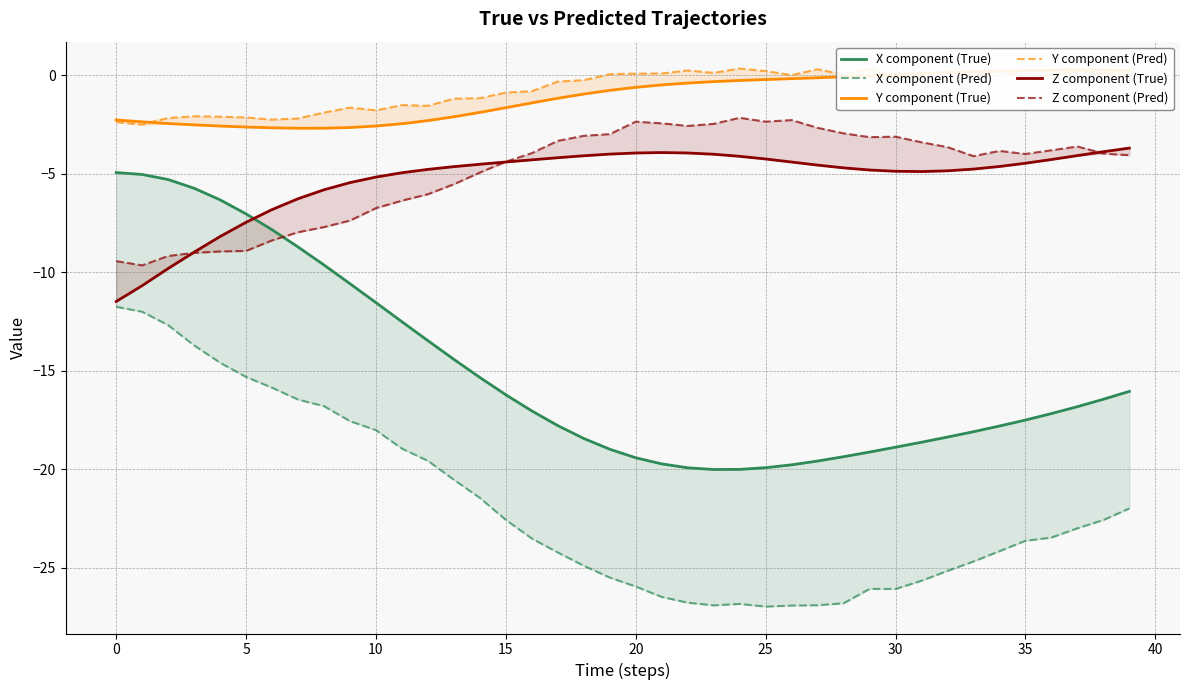

True or false: Y component (True) has more than 1 points higher than both neighbors.

False